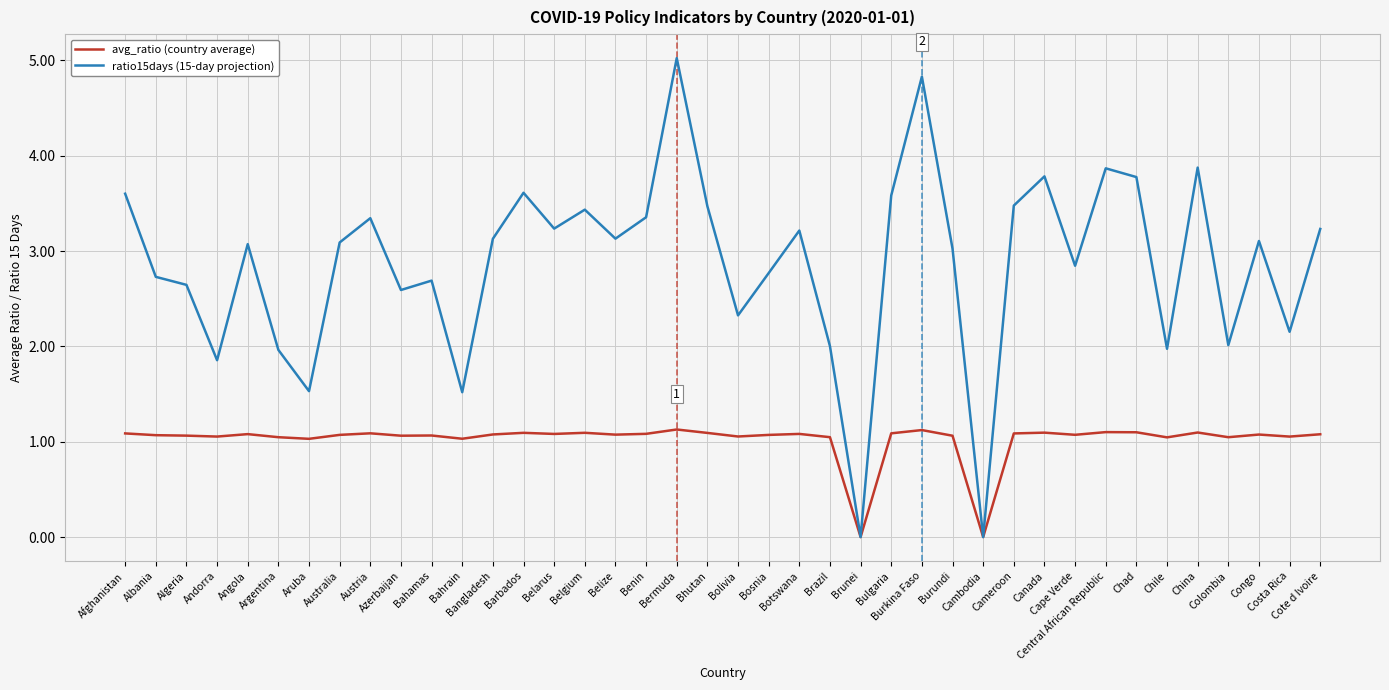

What is the maximum value shown in the chart?

5.0